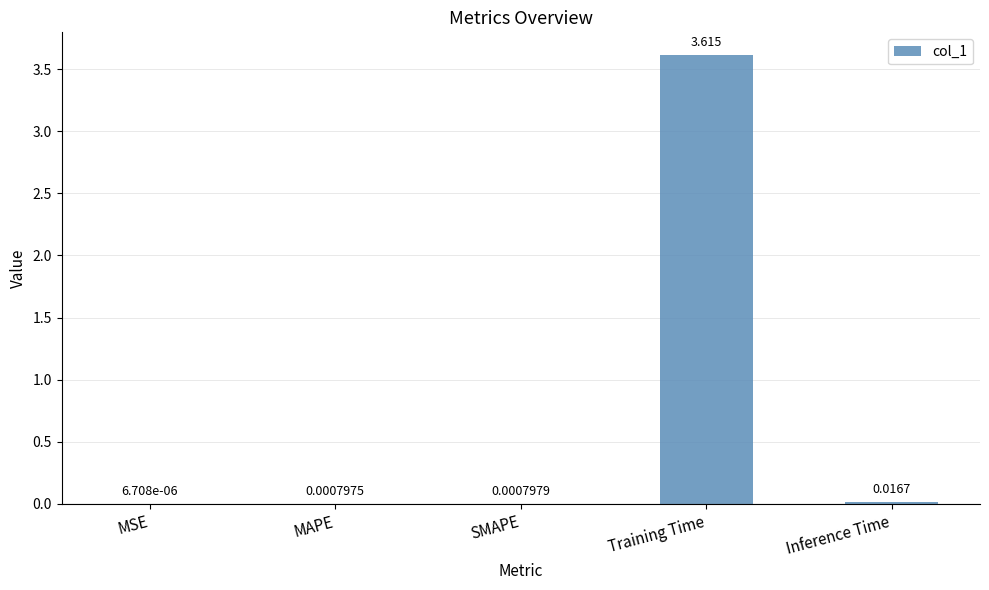

Where is the data nearest to the value 1?

Inference Time